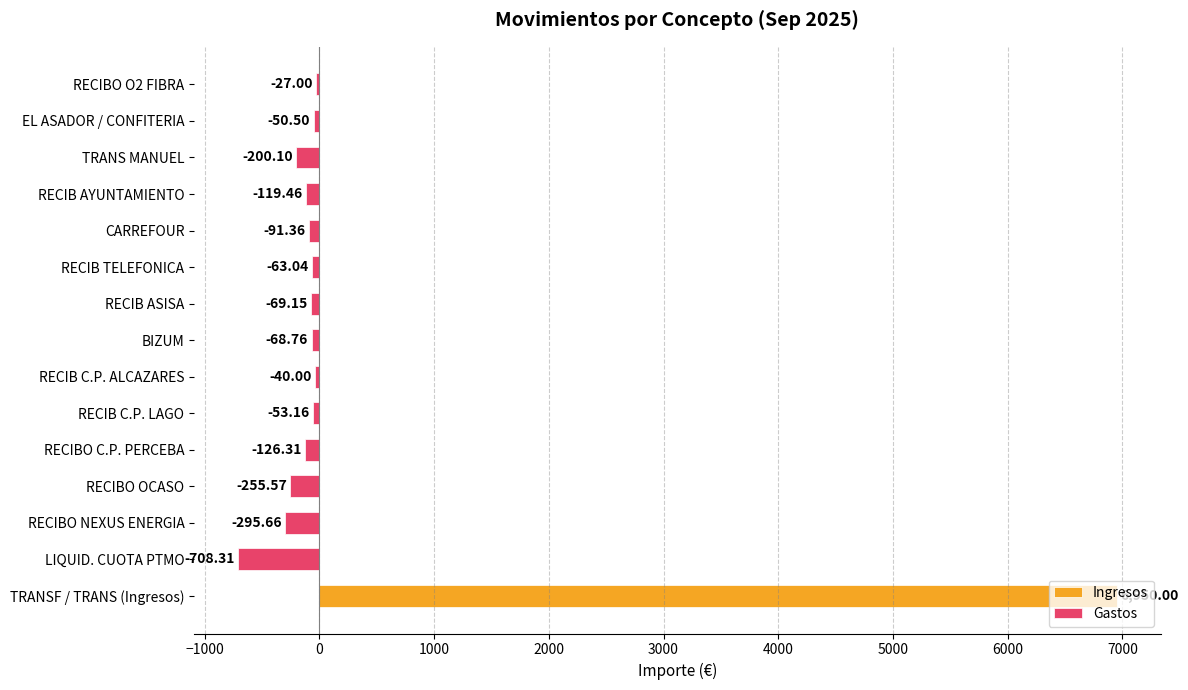

Does the chart contain stacked bars?

No